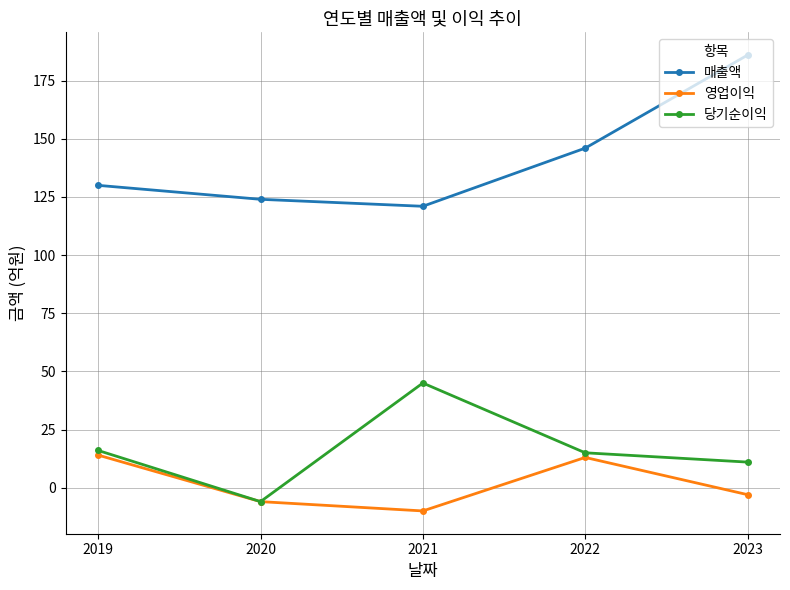

What is the lowest value of the 당기순이익 series?

-6